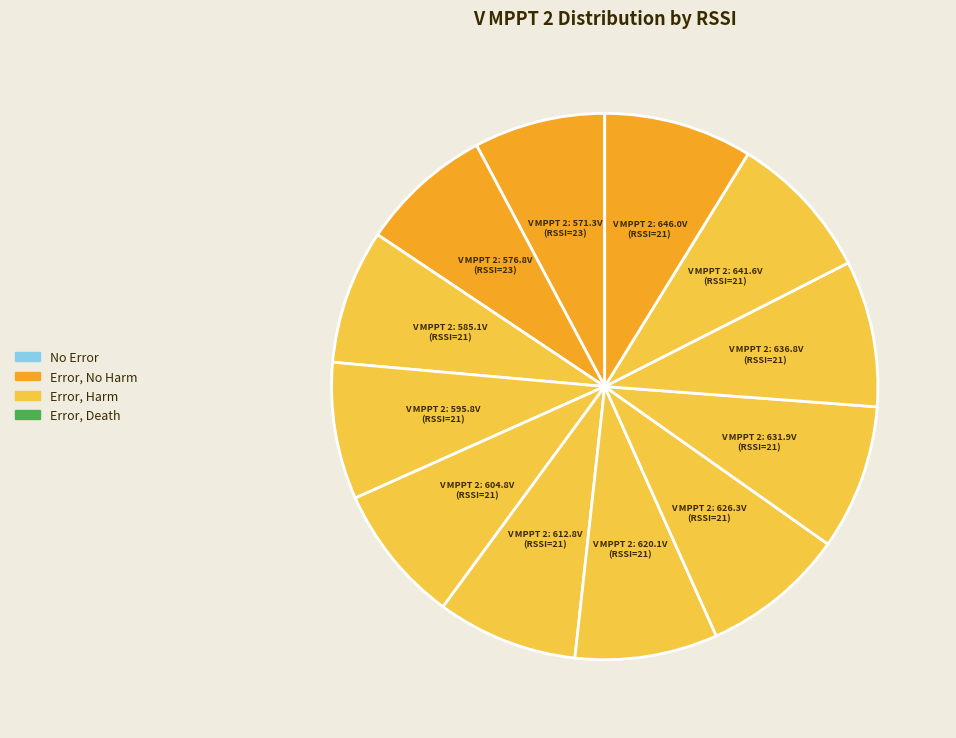

Combined, do V MPPT 2: 641.6V (RSSI=21) and V MPPT 2: 571.3V (RSSI=23) account for over 50%?

No